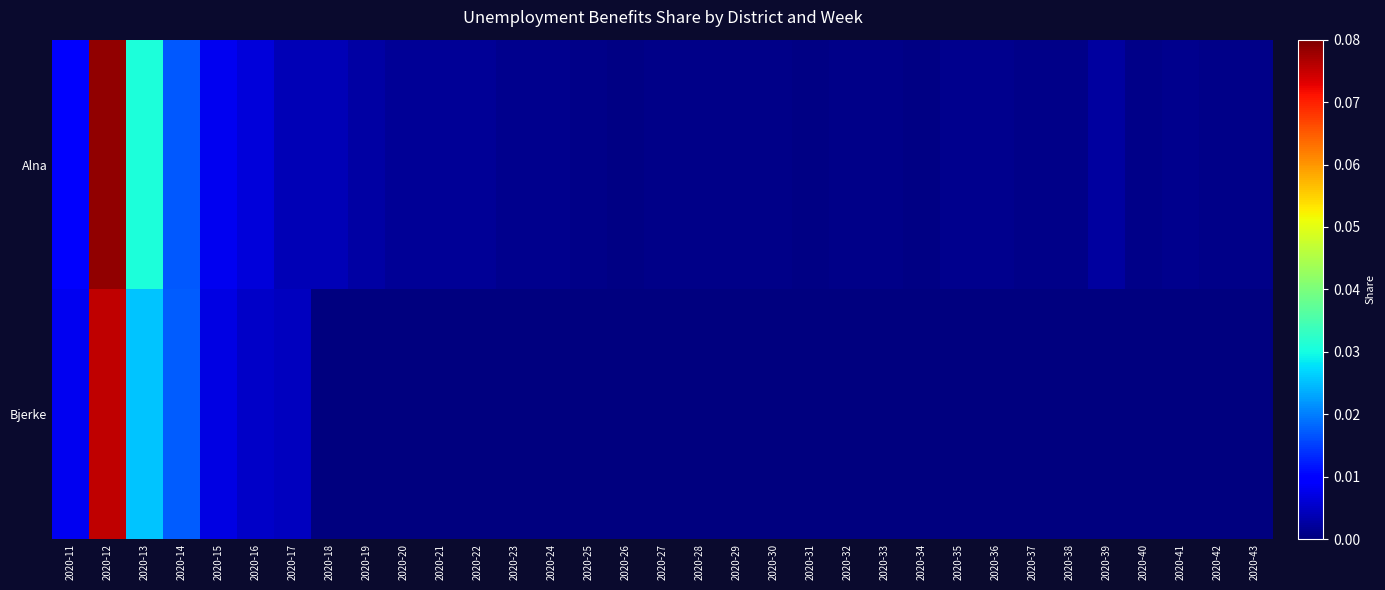

Between 2020-11 and 2020-18, which series saw the biggest shift?

Bjerke